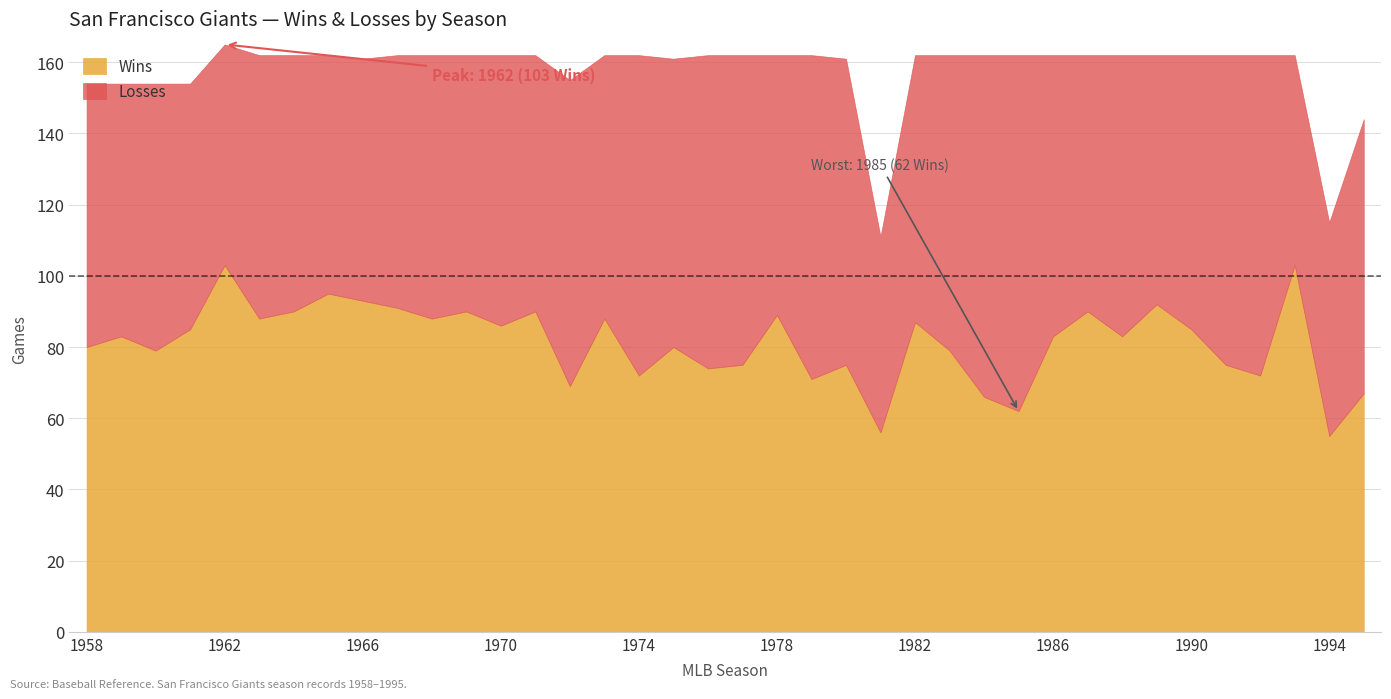

Does the chart have visible grid lines?

Yes